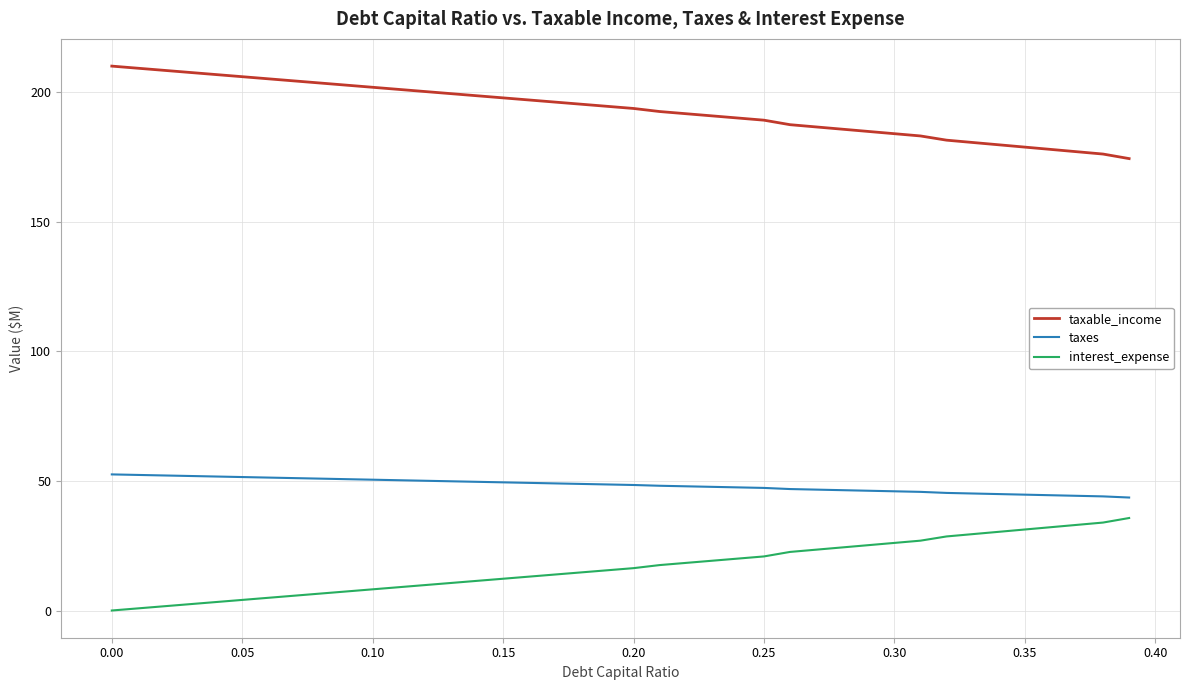

What is the difference between the maximum and minimum values in the interest_expense series?

35.7